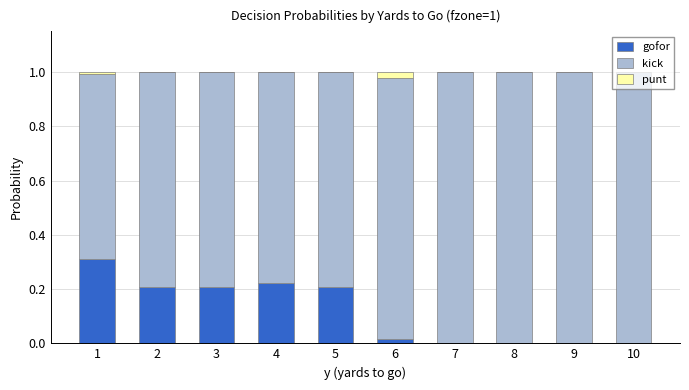

Are the bars horizontal?

No